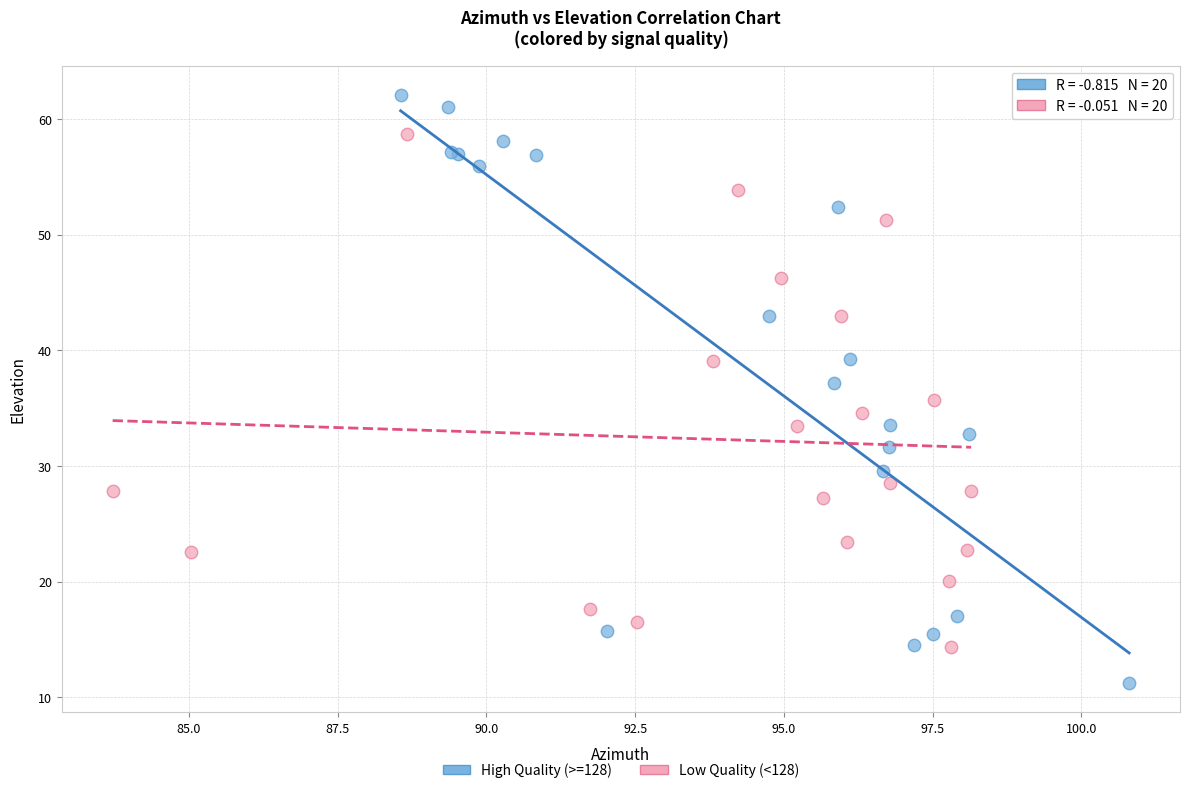

Which series has the widest spread of Y values?

High Quality (>=128)